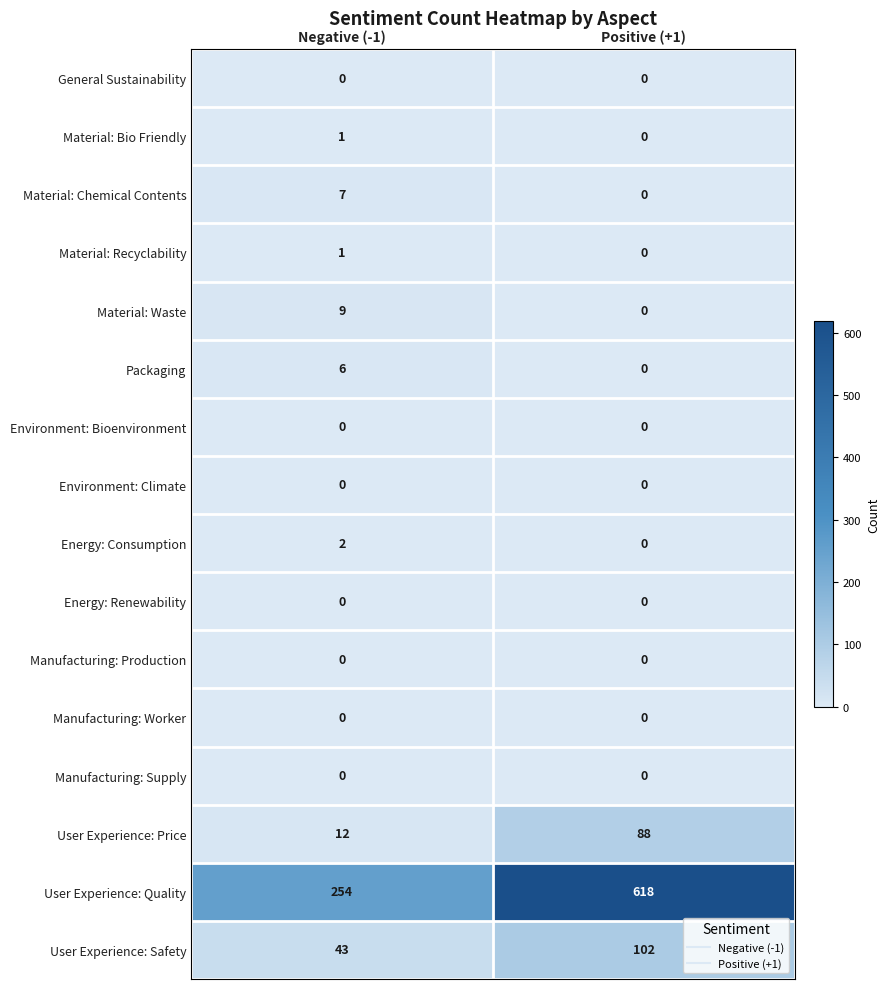

The value of User Experience: Safety at Negative (-1) is 43. True or false?

True